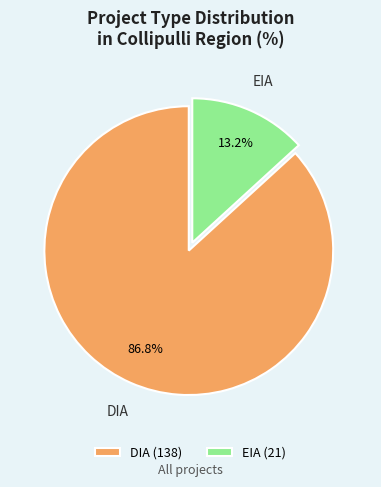

To the nearest percent, what is the difference between the largest and smallest slice percentages?

74%